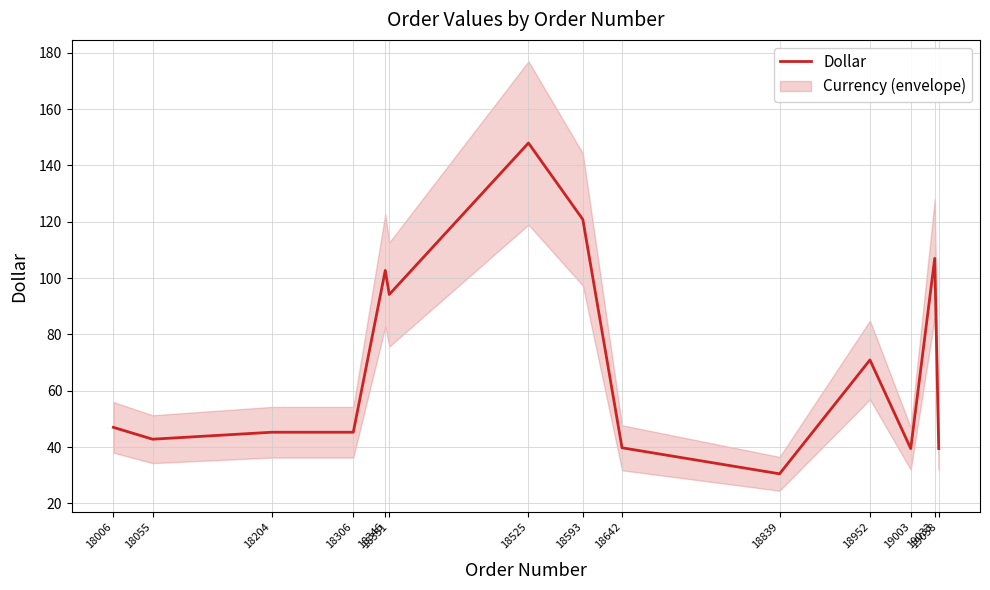

Is it true that the value at 18525 is 39.4?

False